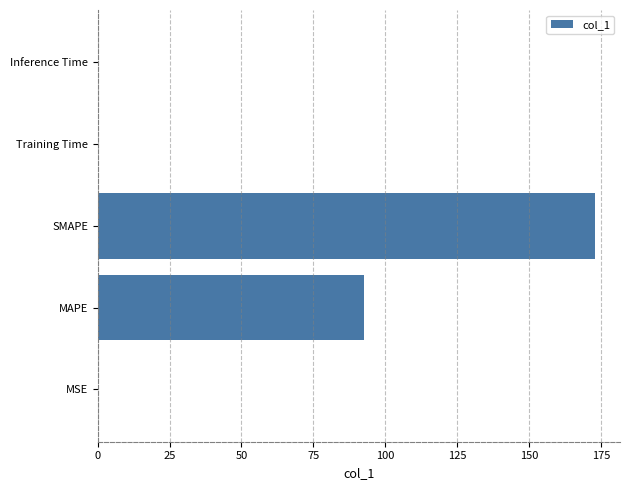

What is the maximum value shown in the chart?

173.0